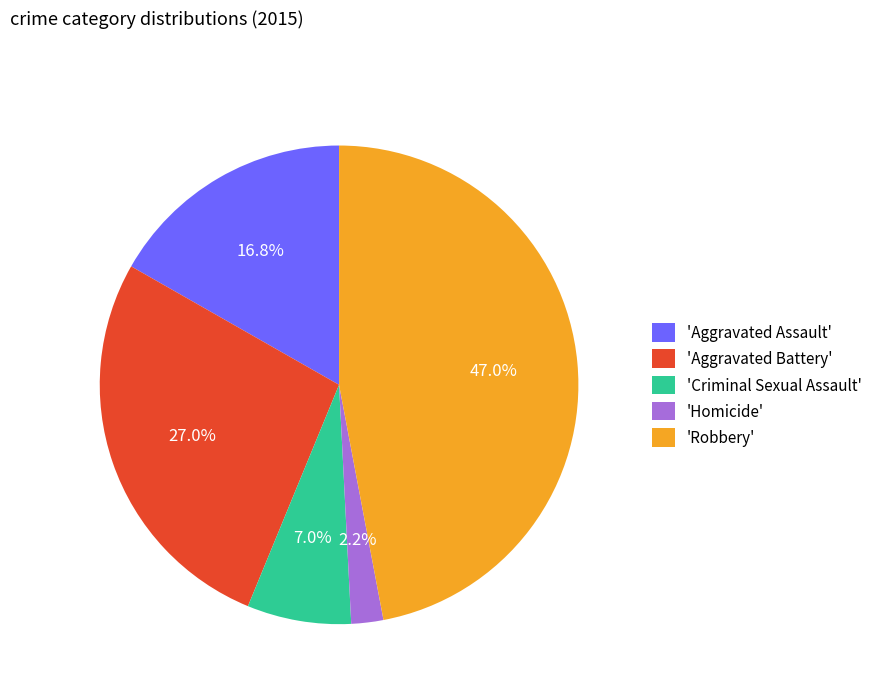

Which slice is the largest?

'Robbery'